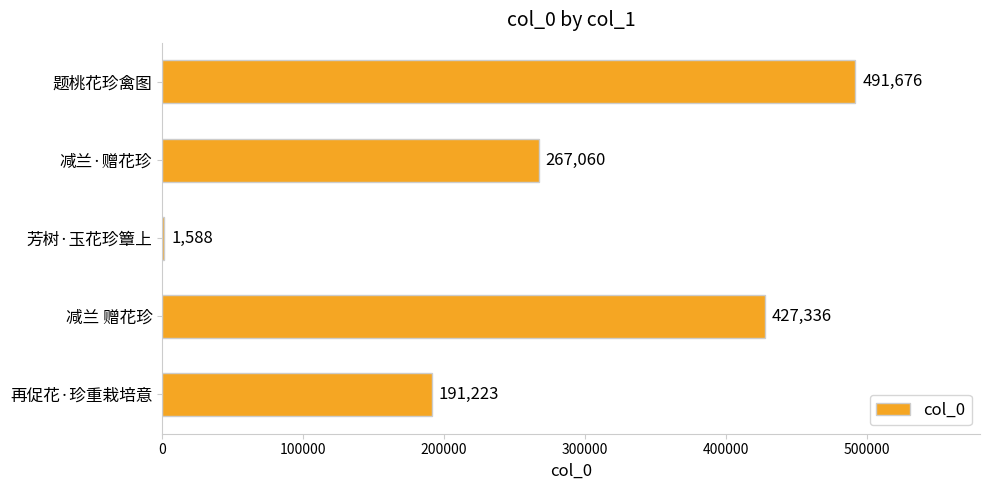

What is the average value?

275777